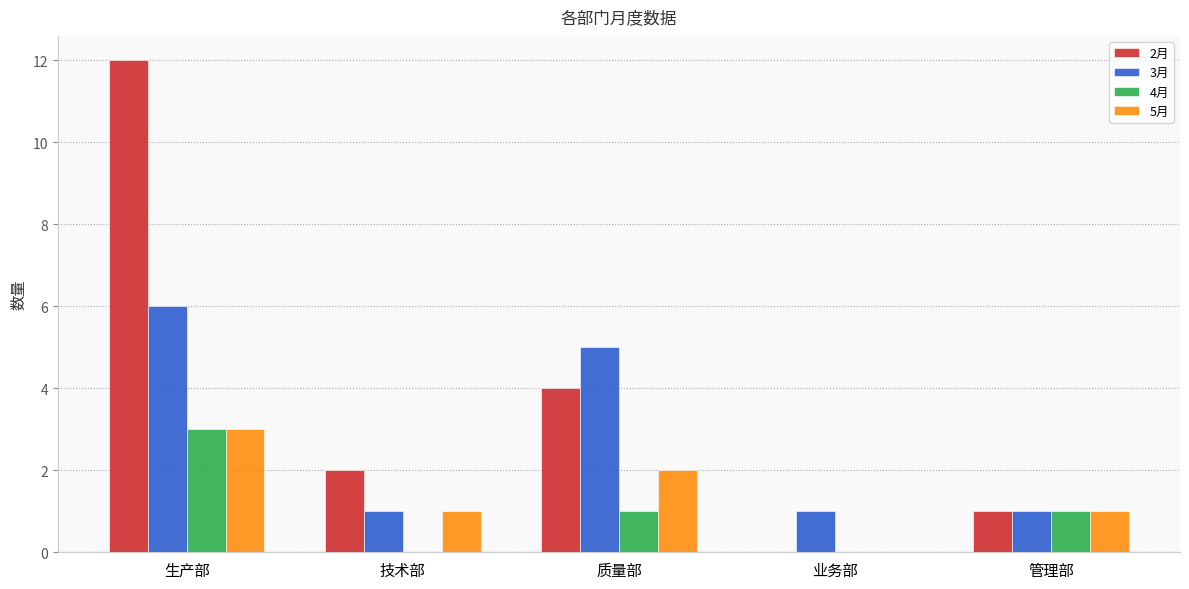

How many categories are shown in the chart?

5